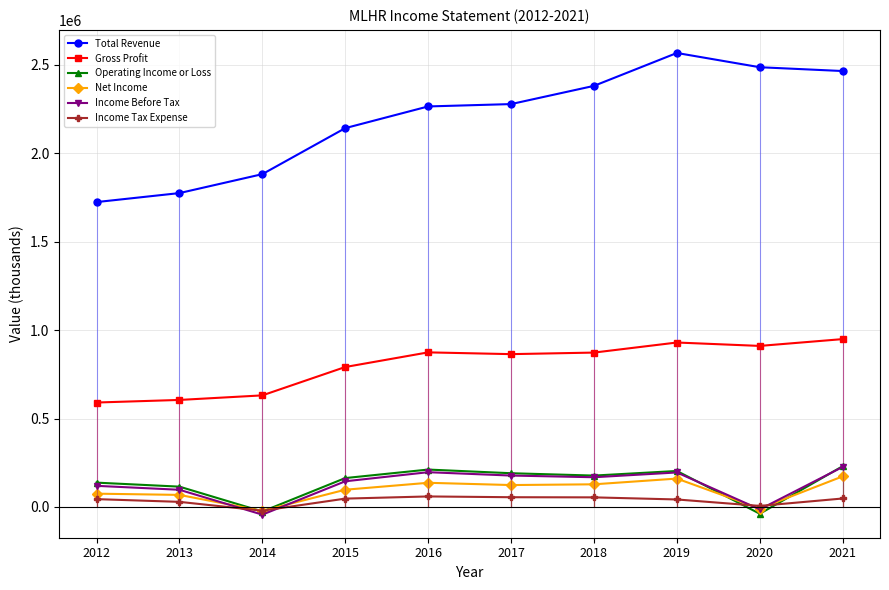

Which has a higher value, 2012 or 2016?

2016